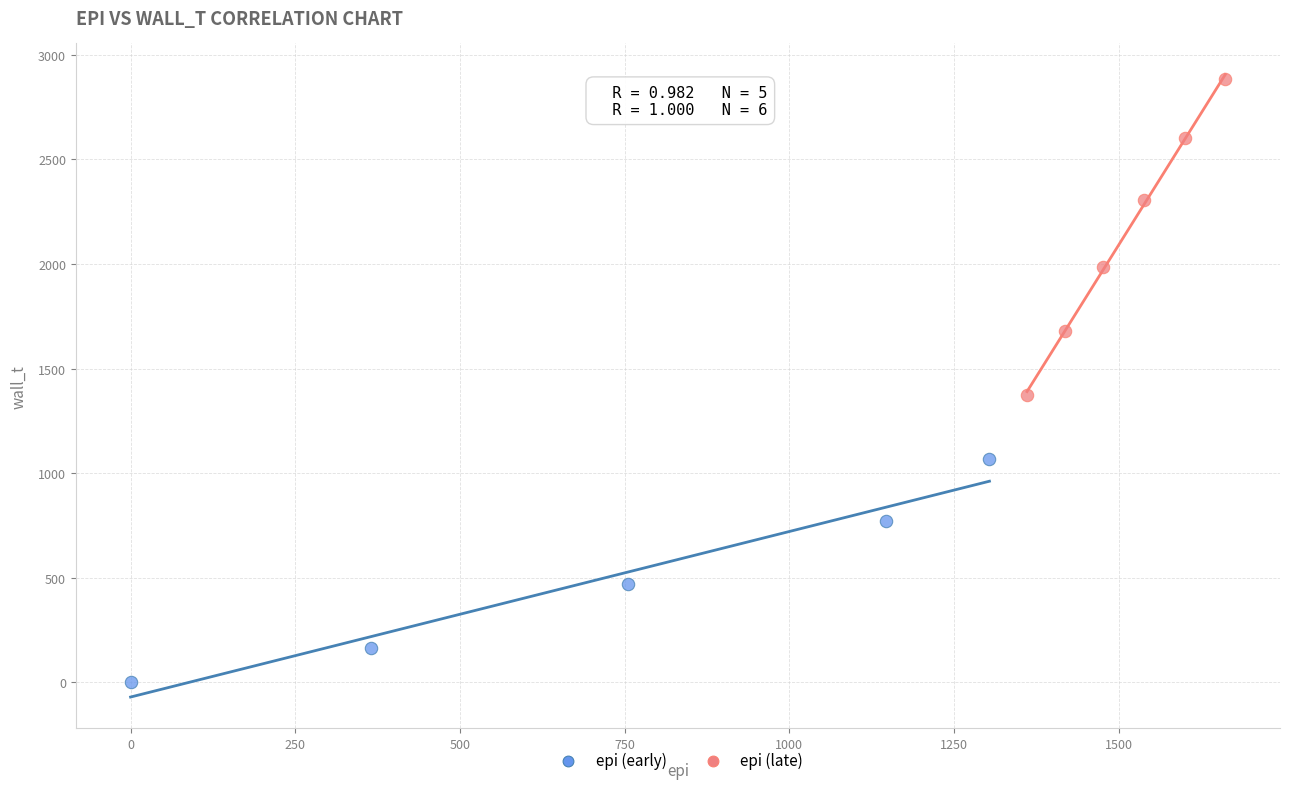

Which series contains the lowest Y value?

epi (early)